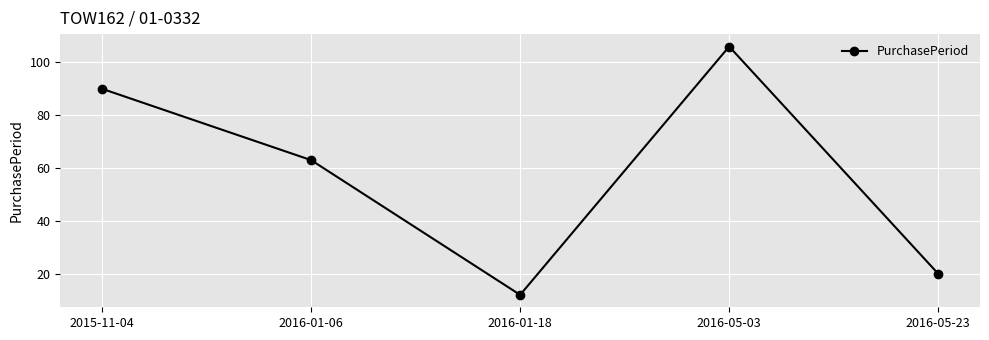

At which category does the data reach its first local valley?

2016-01-18